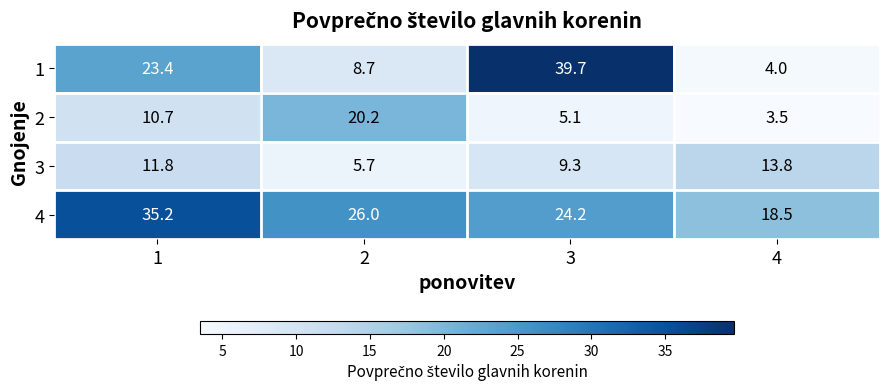

What is the difference between the maximum and second lowest values in the 2 series?

15.1